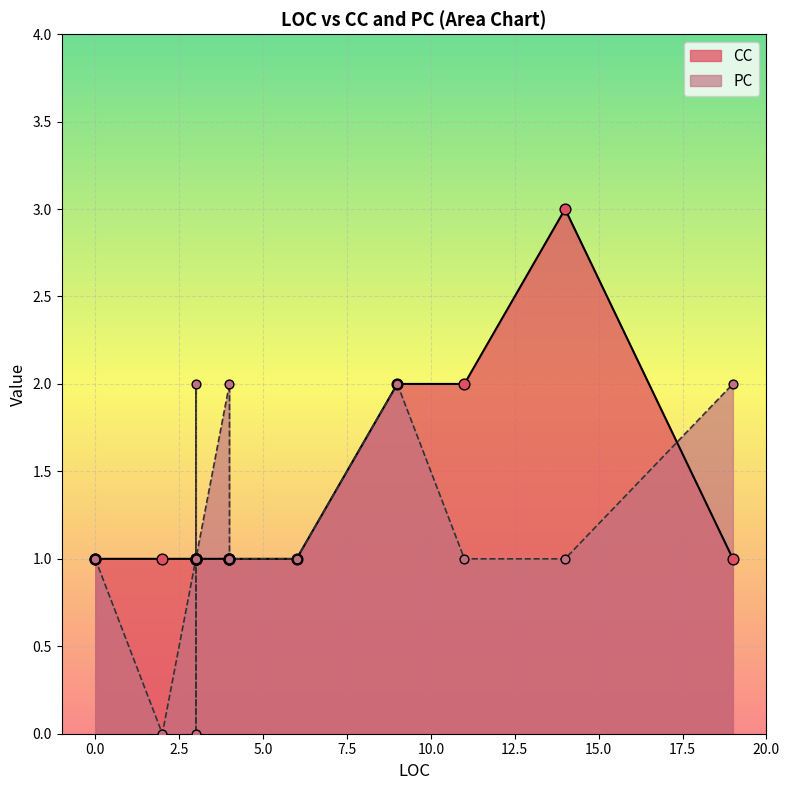

Is the value of CC at 3 greater than the value of PC at 9?

No